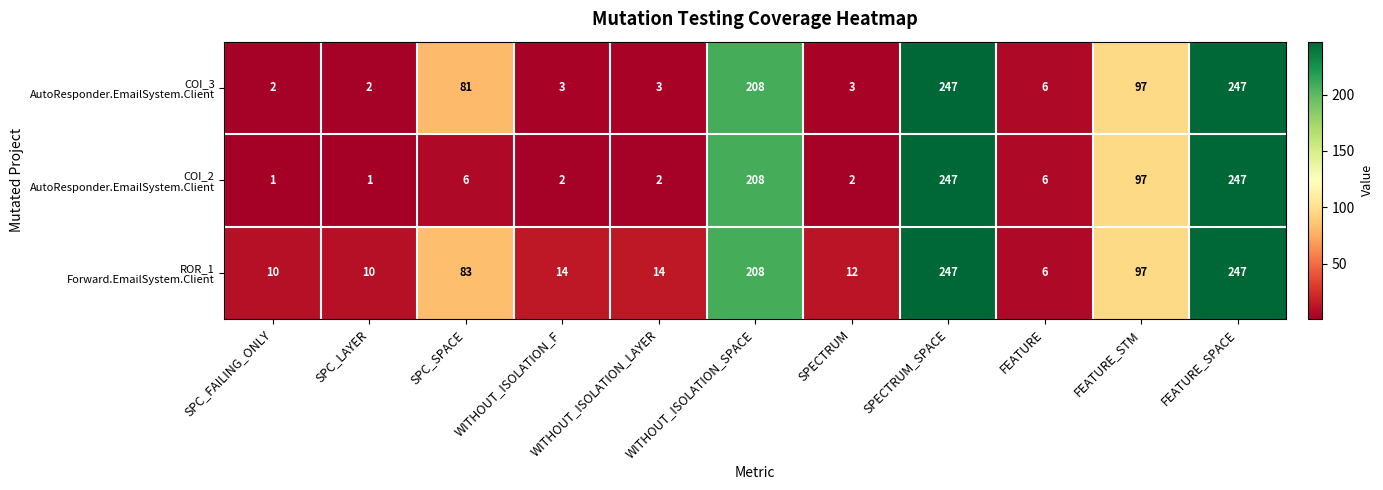

What is the maximum value shown in the chart?

247